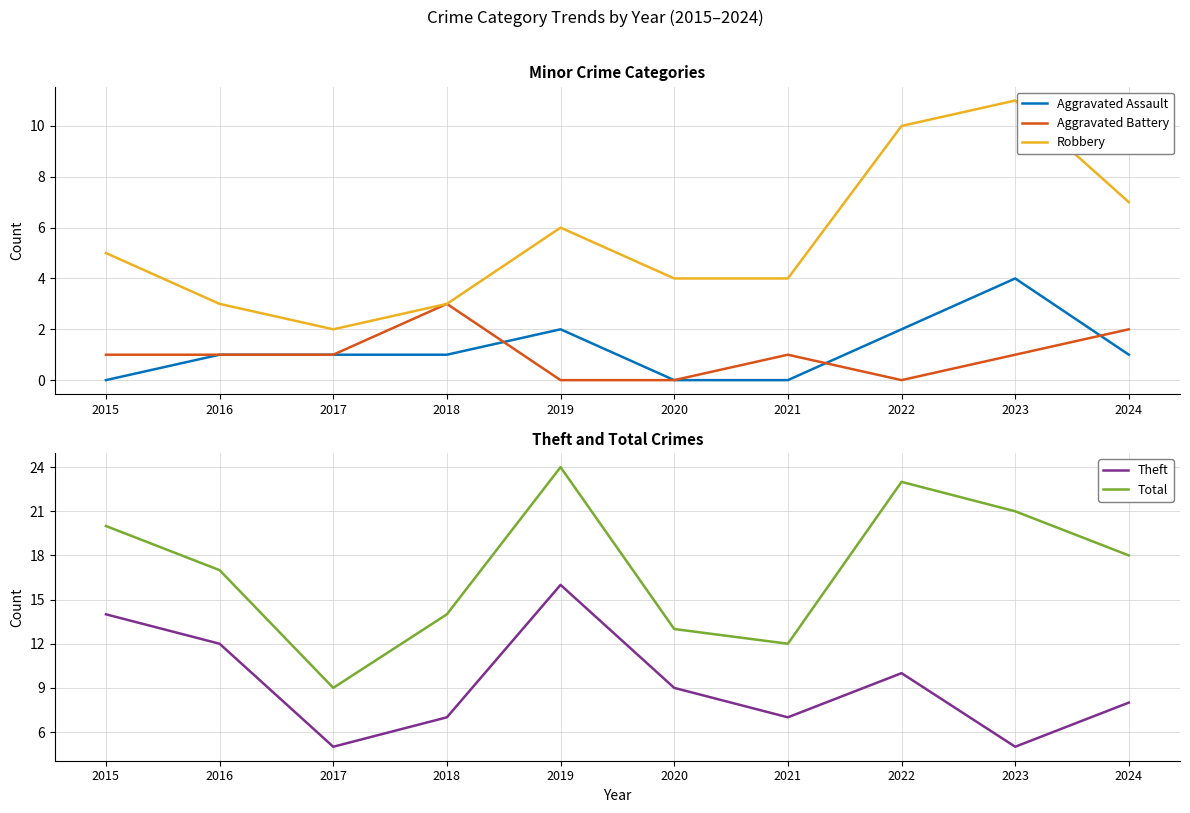

At which category is the sum across all series the highest?

2019